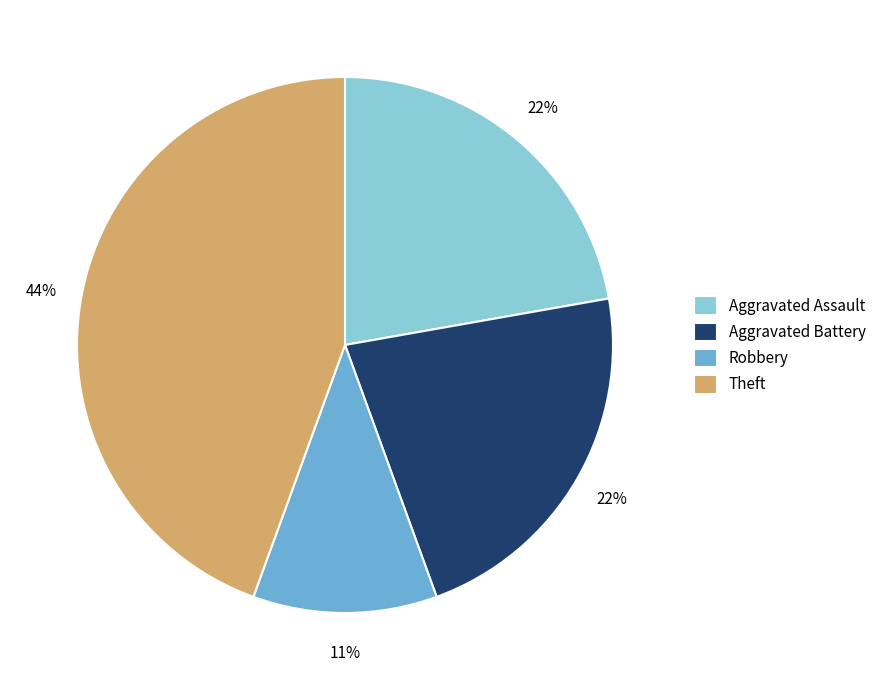

Is there any slice that represents more than half of the pie?

No